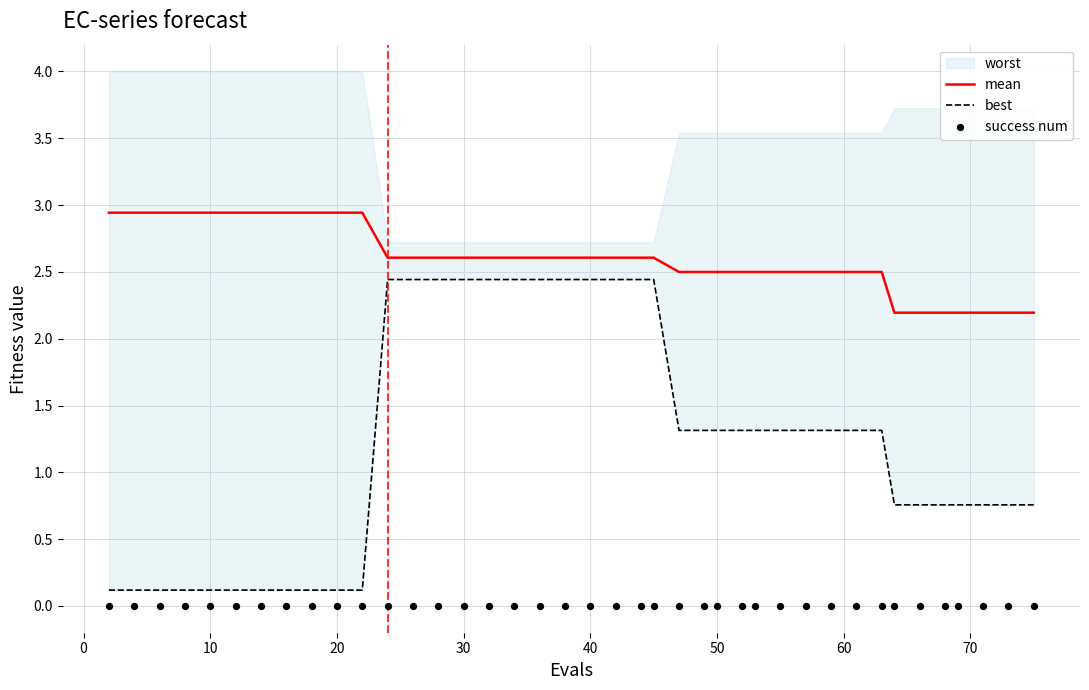

Which series reaches the minimum Y coordinate?

success num